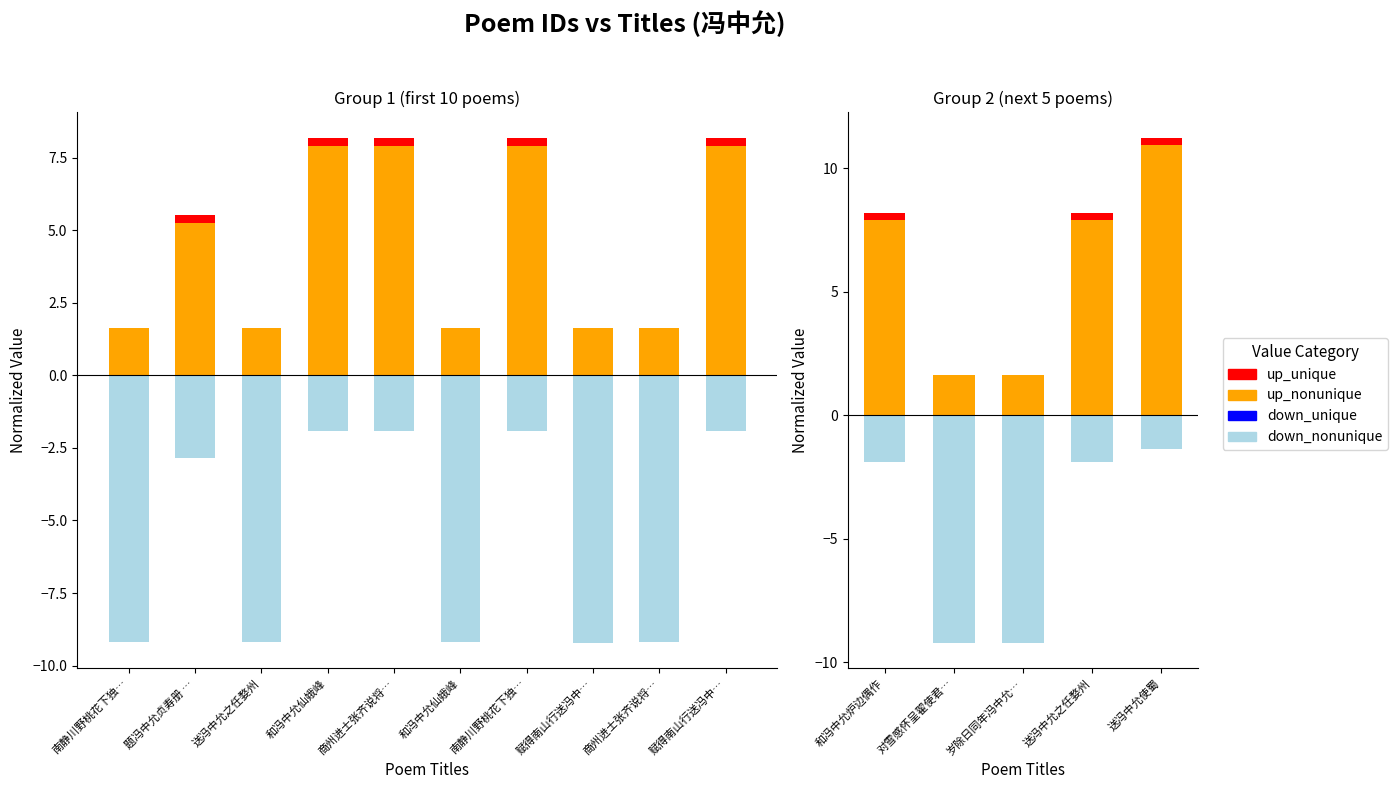

Read the up_nonunique value at 送冯中允之任婺州.

7.9